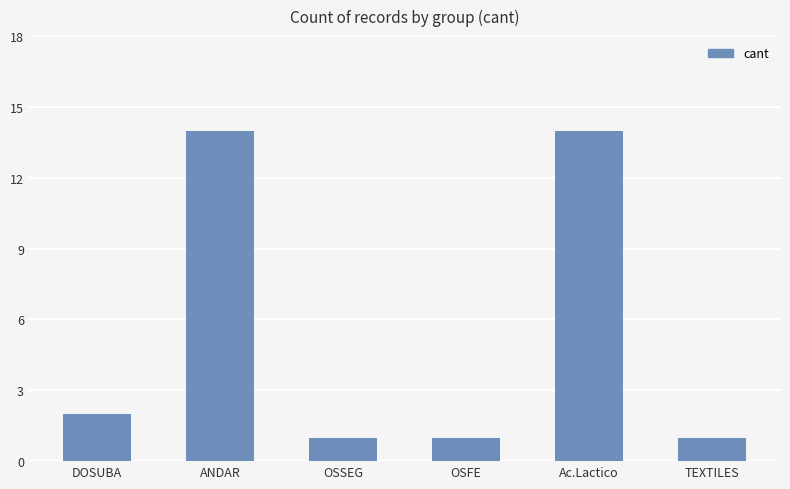

What is the greatest value displayed?

14